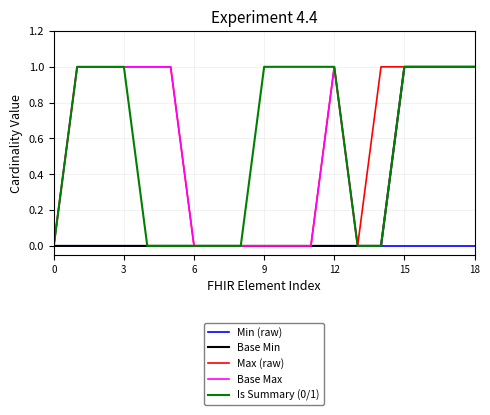

Is the value of Is Summary (0/1) at 12 greater than the value of Min (raw) at 18?

Yes